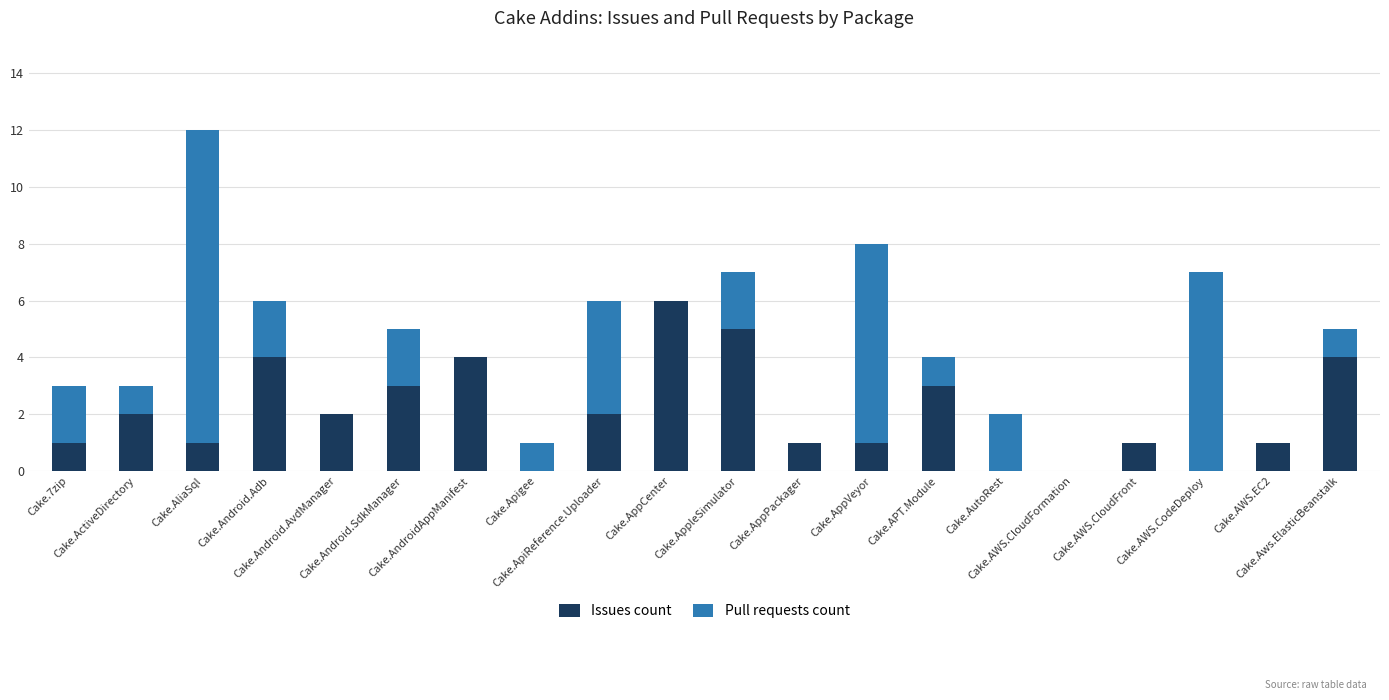

What is the difference between the second highest and minimum values in the Pull requests count series?

7